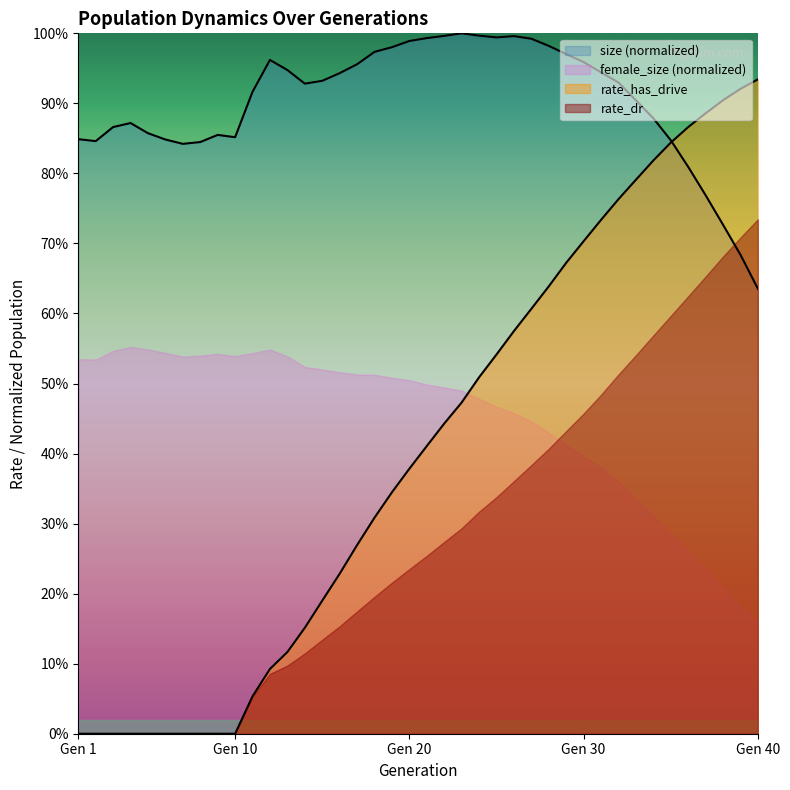

Between 7 and 28, which is larger?

28